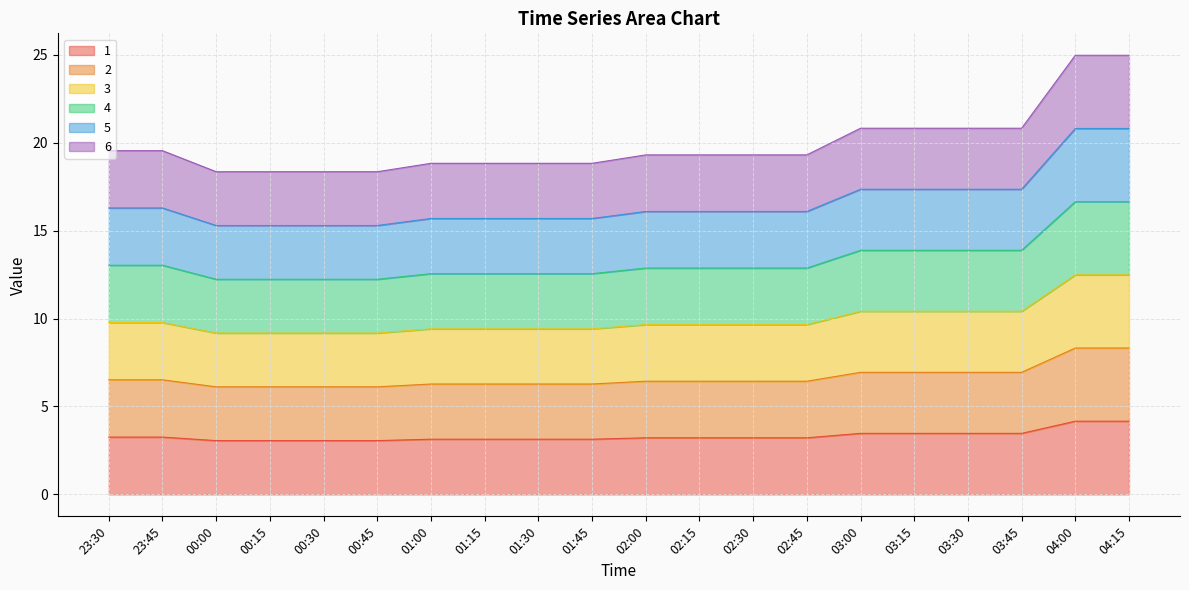

True or false: 5 has a value of 16.1 at 02:45.

True